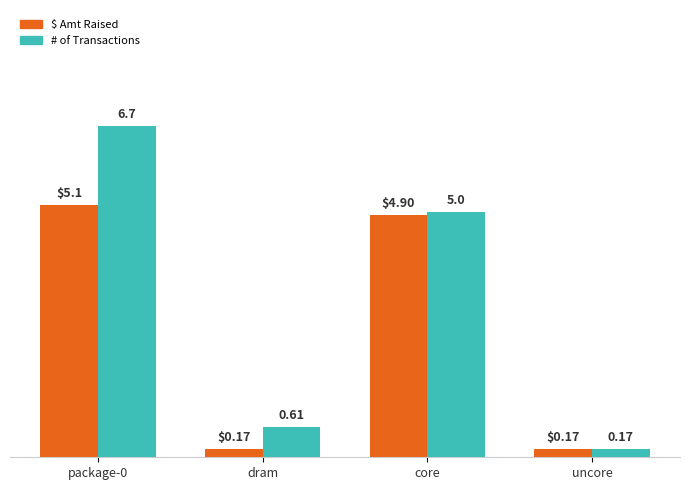

Which series has the widest spread of values?

# of Transactions